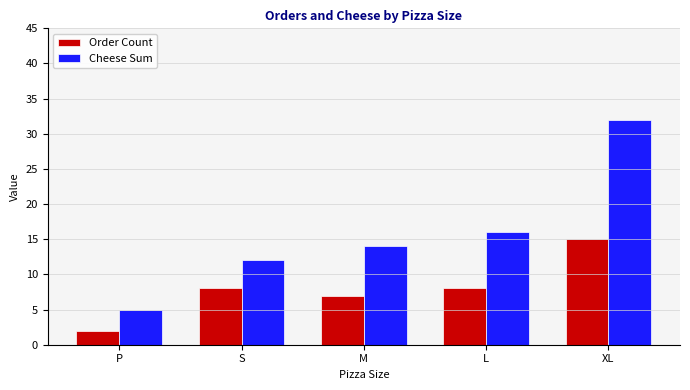

Is the value of Cheese Sum at L greater than the value of Order Count at P?

Yes